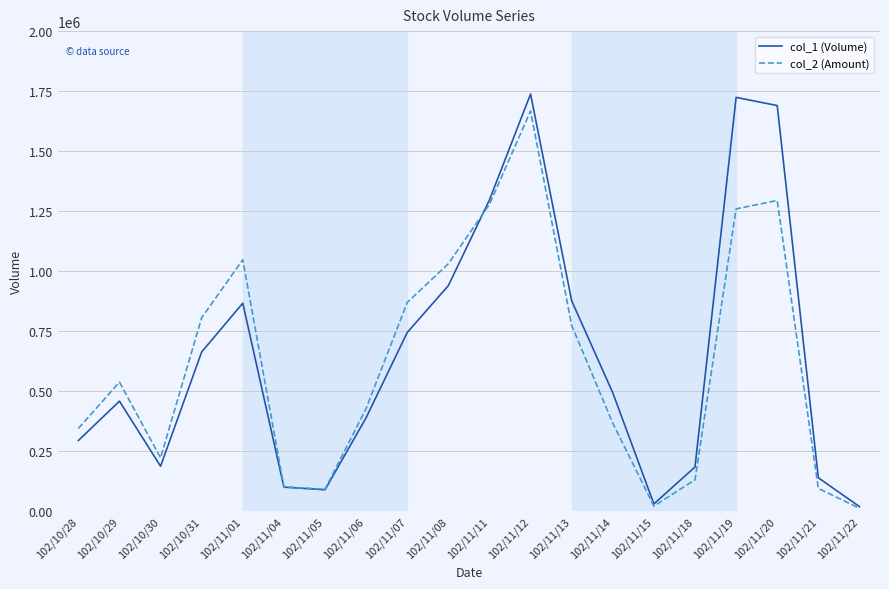

At which category does col_1 (Volume) reach its first local peak?

102/10/29